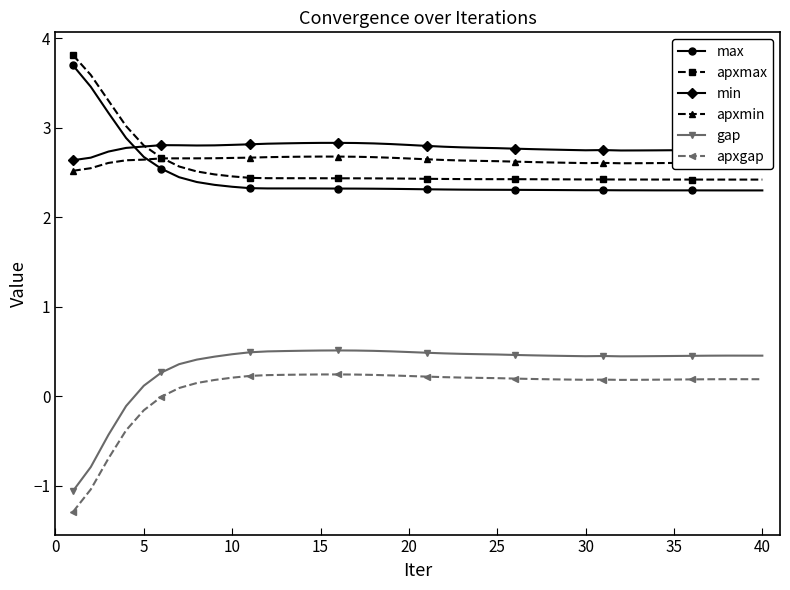

What is the highest value of the max series?

3.7